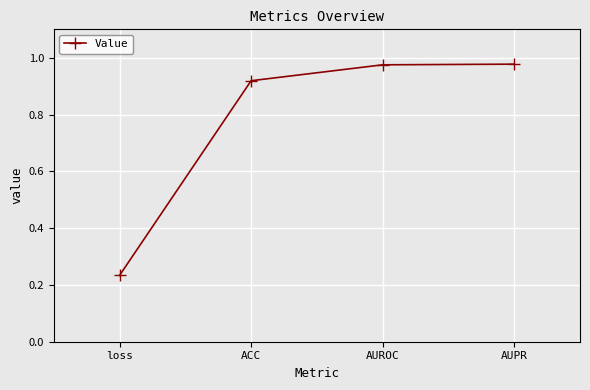

True or false: the data shows 0.3 at AUROC.

False